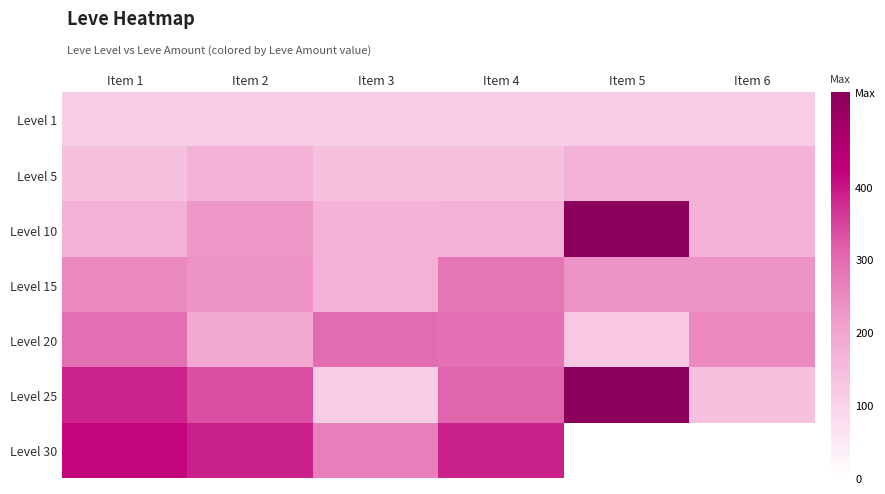

Where is Level 15 nearest to the value 228?

Item 5